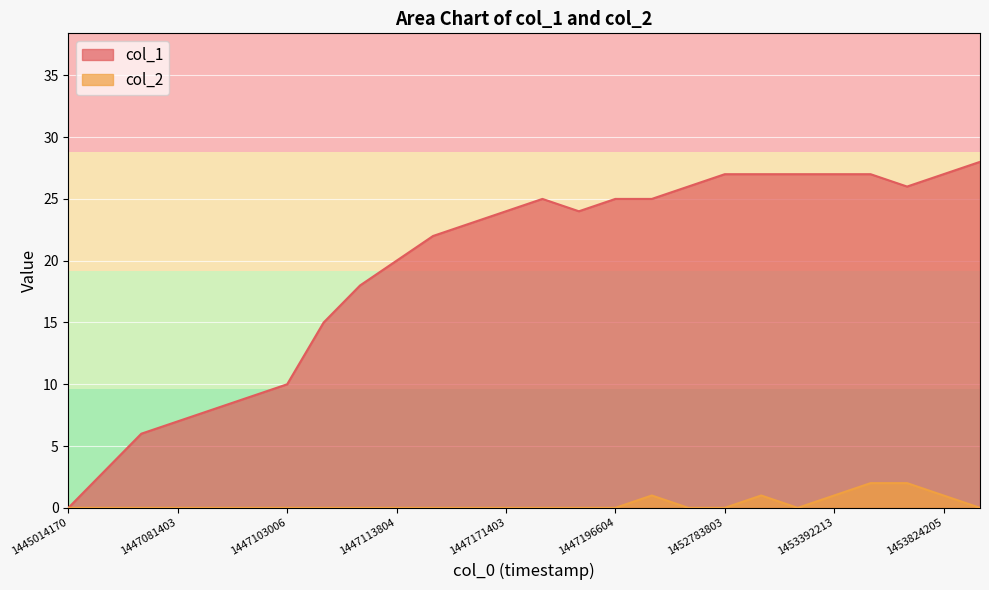

Which series has the largest total across all categories?

col_1